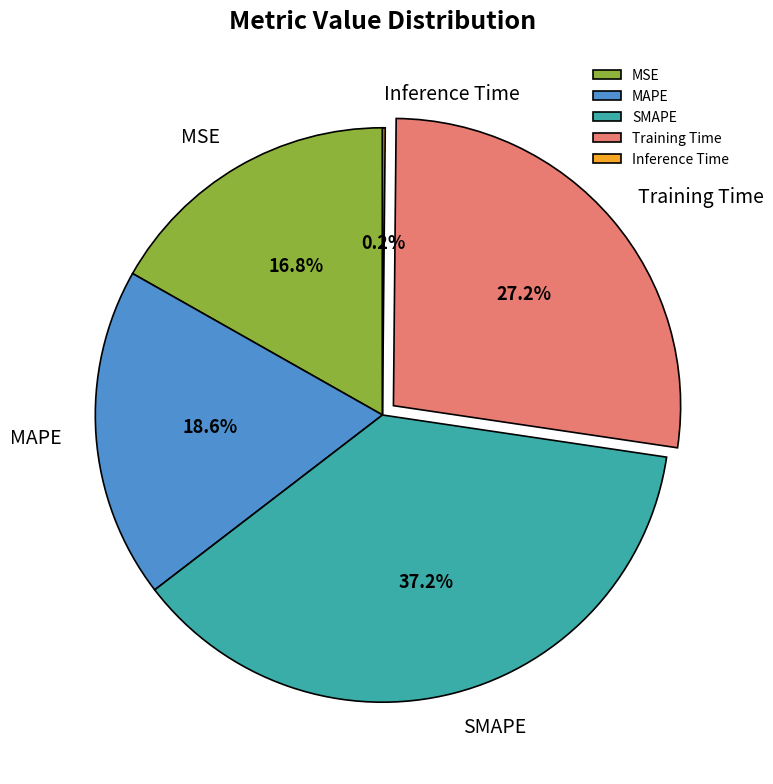

To the nearest percent, what is the average slice percentage?

20%